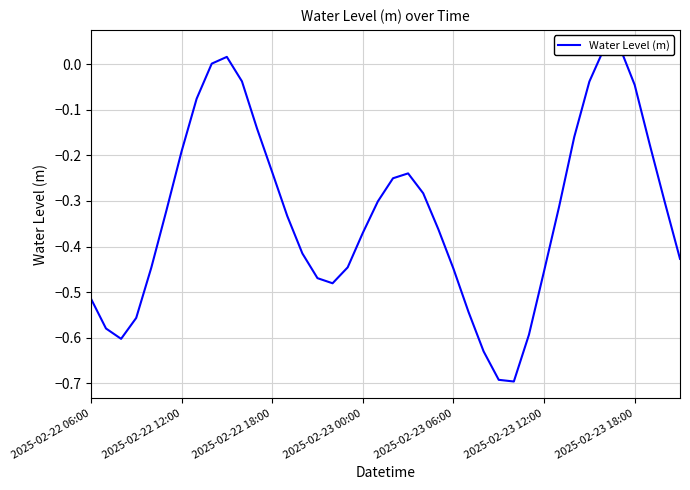

True or false: the data shows -0.7 at 39.

False